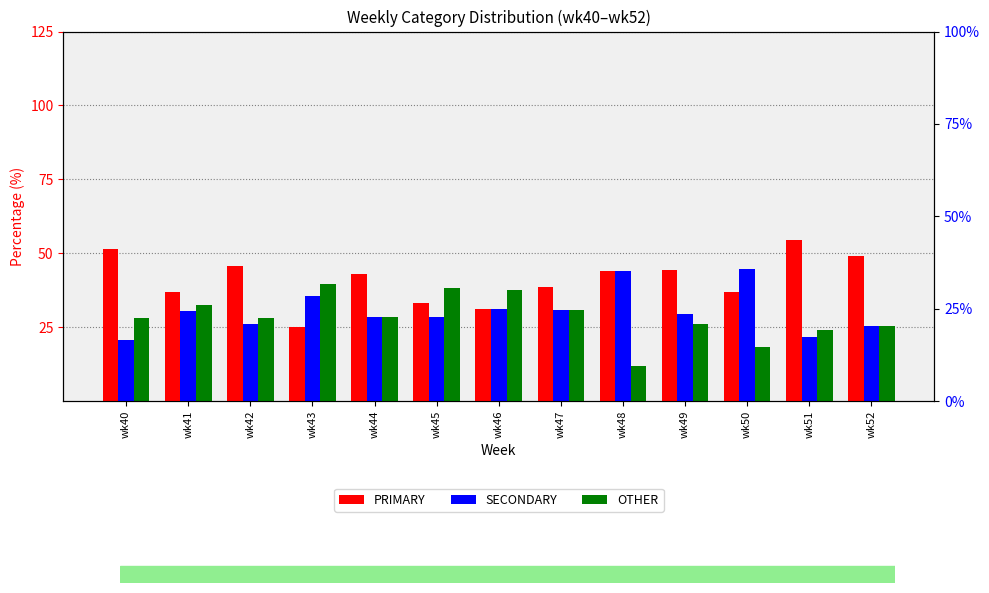

At which category does the chart reach its peak across all series?

wk51